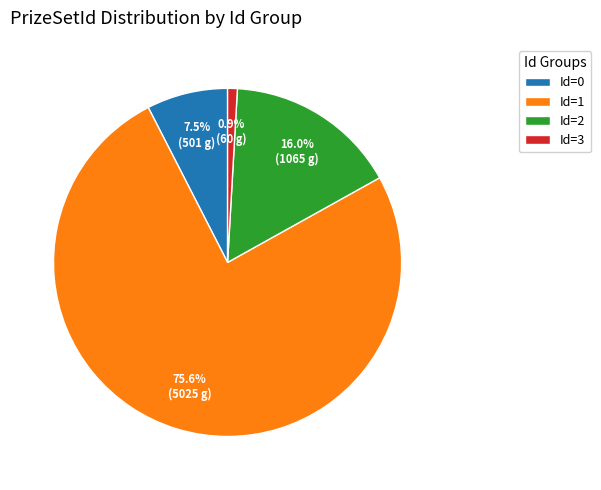

Which has a higher value, Id=1 or Id=2?

Id=1